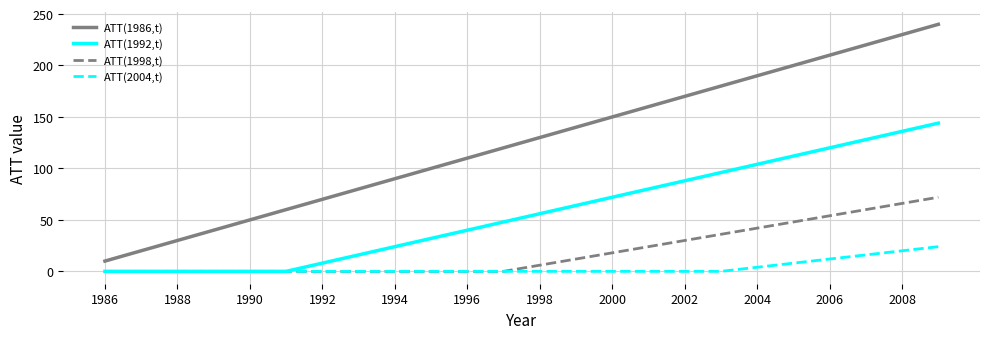

Which series has the largest total across all categories?

ATT(1986,t)